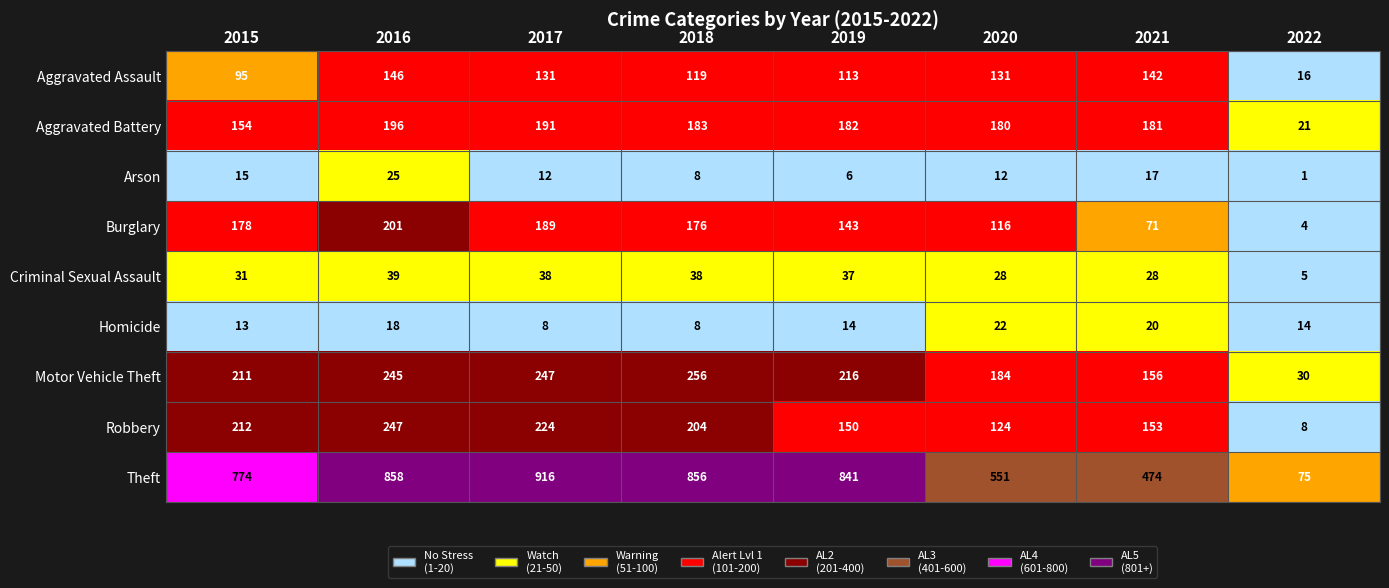

What is the highest value of the Robbery series?

247